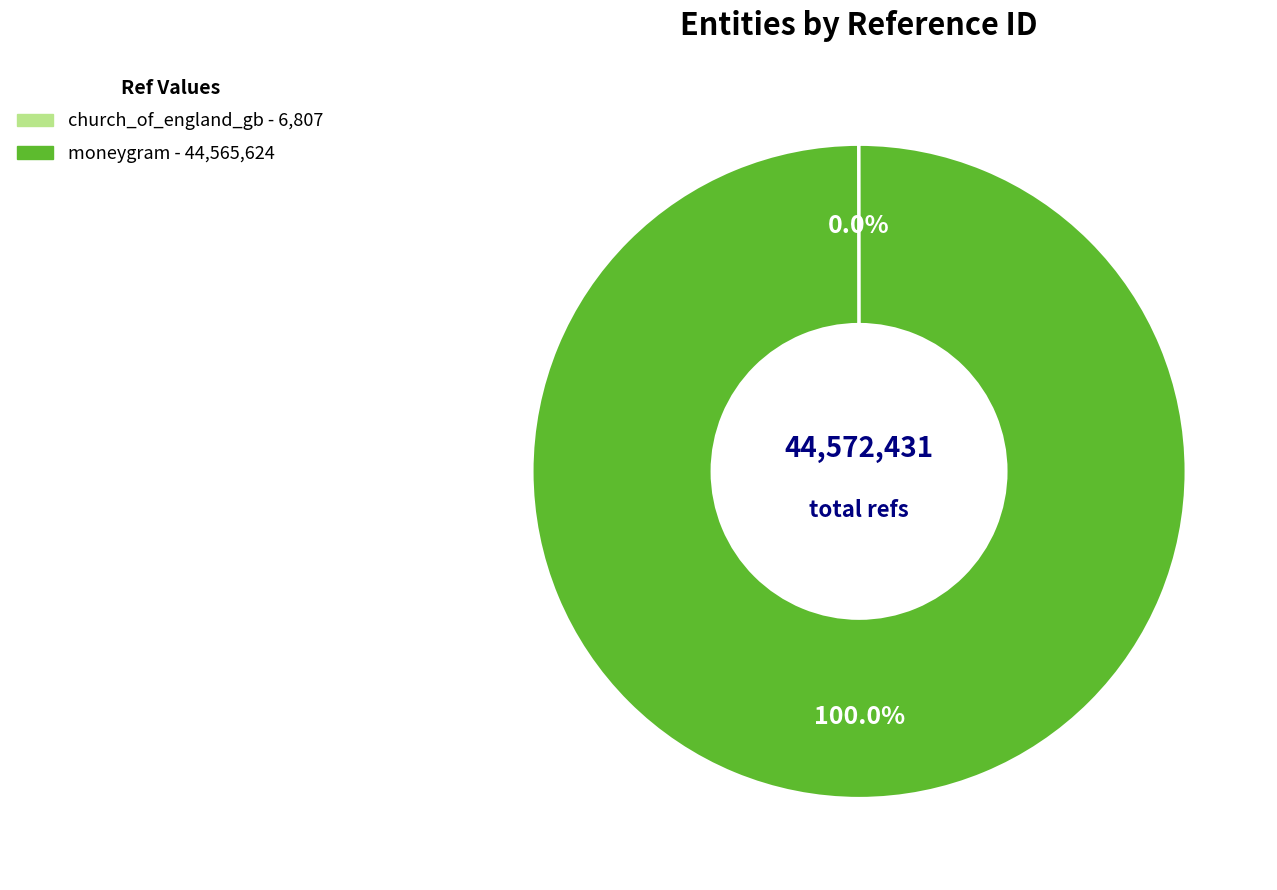

Which slice represents more than half of the pie?

moneygram